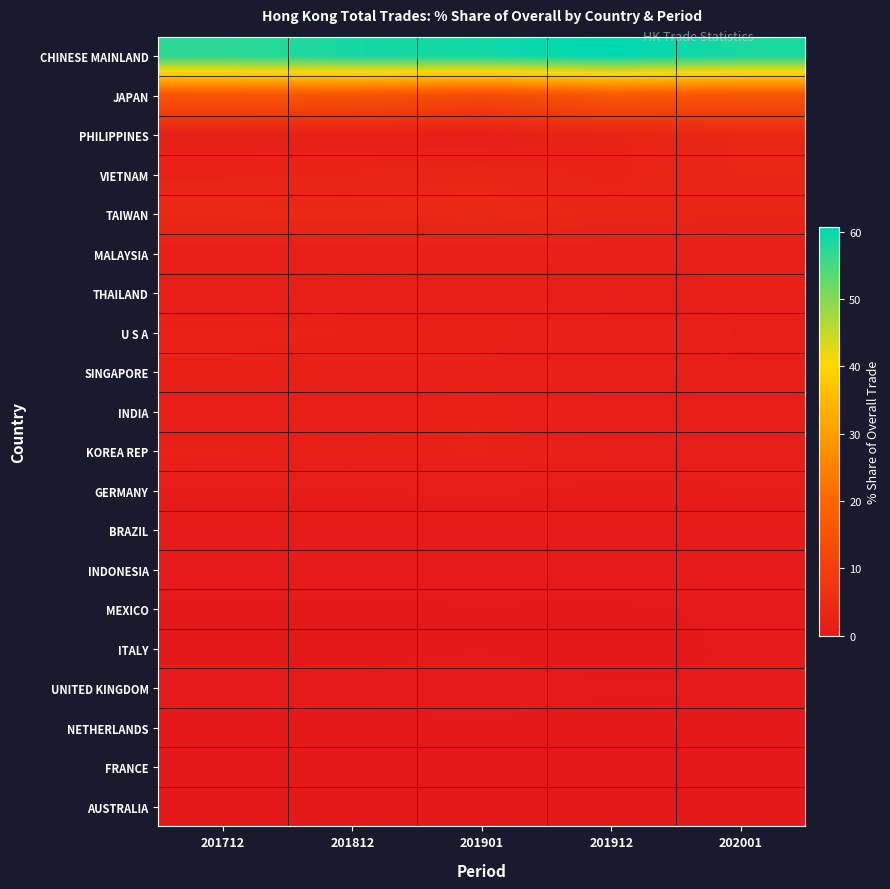

What is the difference between the highest and lowest values at 201912?

60.5